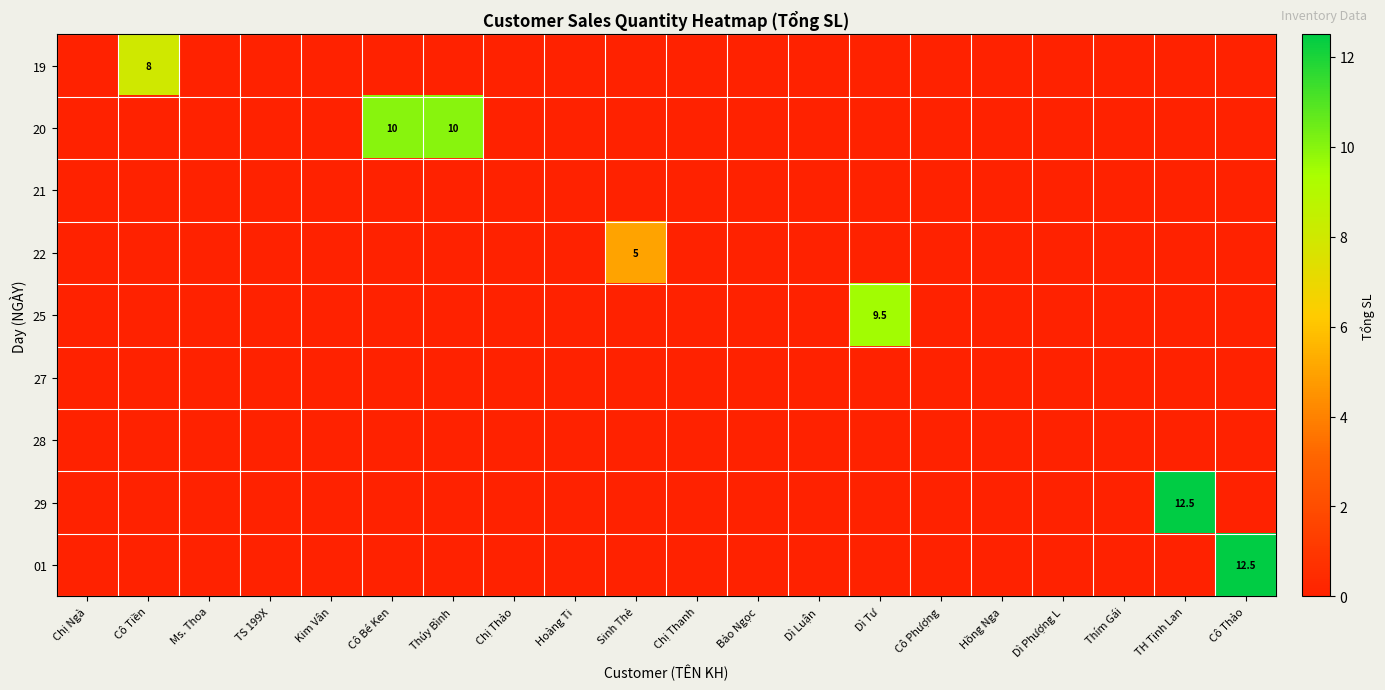

The 29 series shows 0.0 at Ms. Thoa. True or false?

True